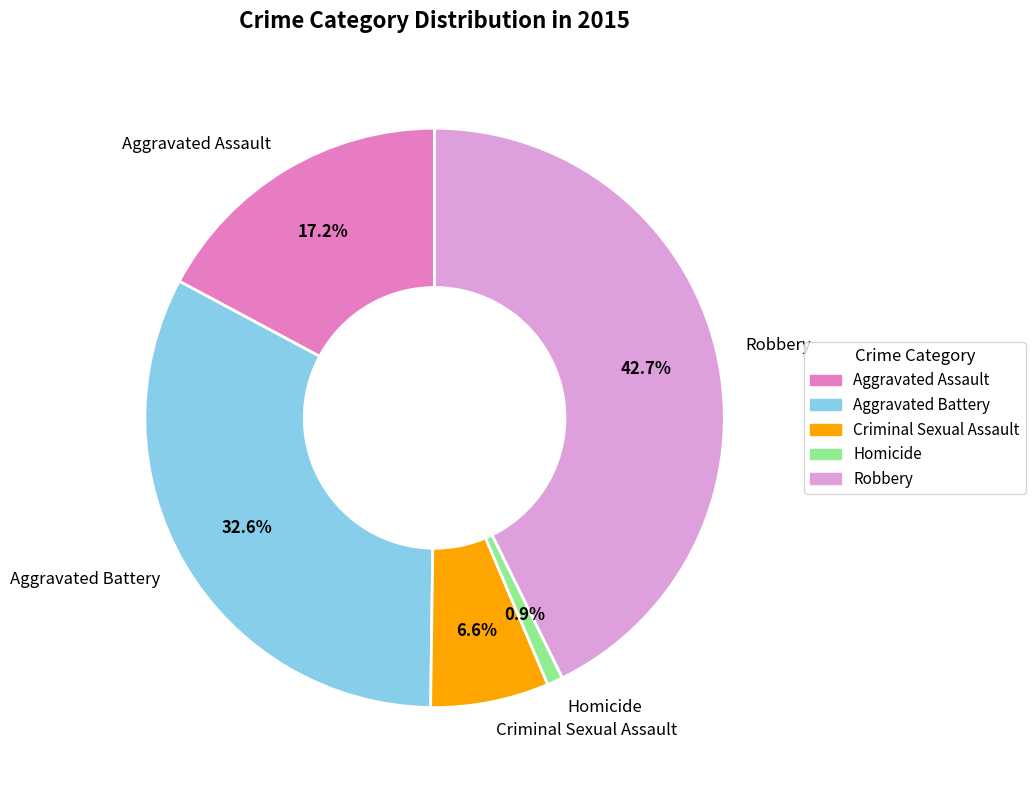

To the nearest percent, what is the average slice percentage?

20%